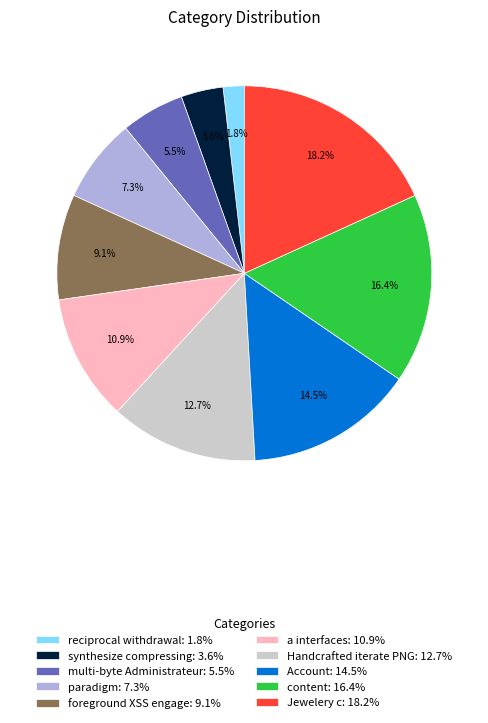

Combined, what portion of the pie is reciprocal withdrawal and content?

18.2%